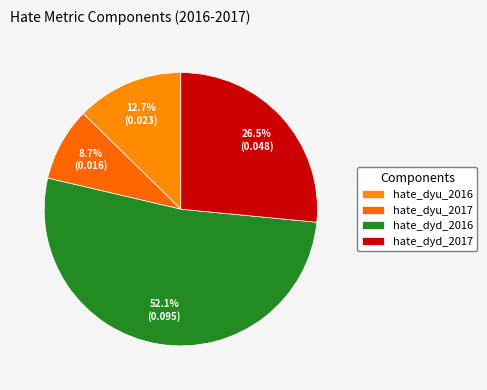

Rank the categories by value from lowest to highest.

hate_dyu_2017, hate_dyu_2016, hate_dyd_2017, hate_dyd_2016